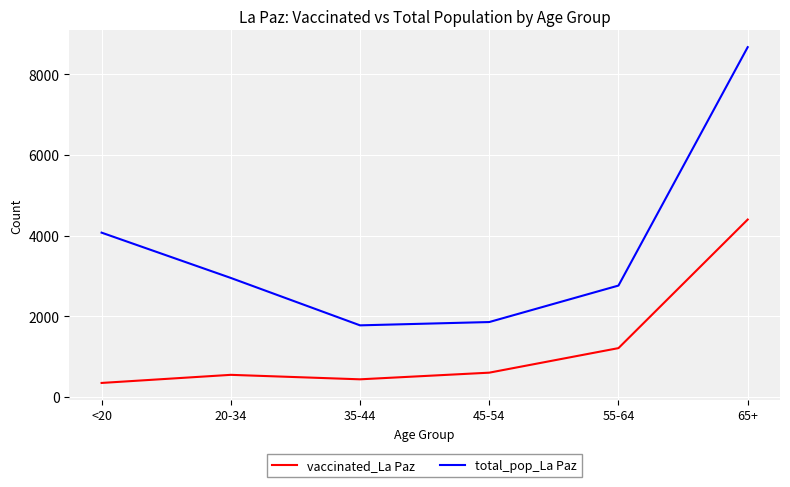

True or false: vaccinated_La Paz has a value of 599 at 45-54.

True